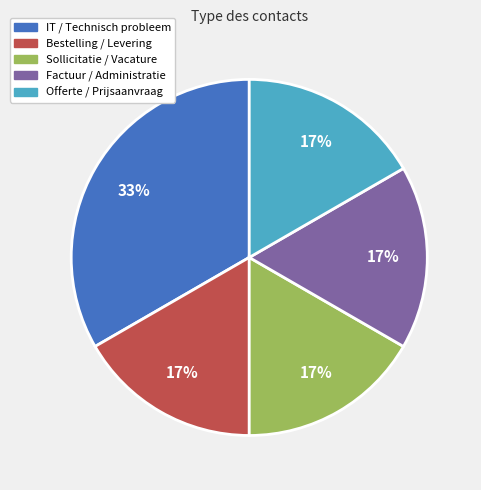

Do Bestelling / Levering and Sollicitatie / Vacature together represent more than half of the pie?

No